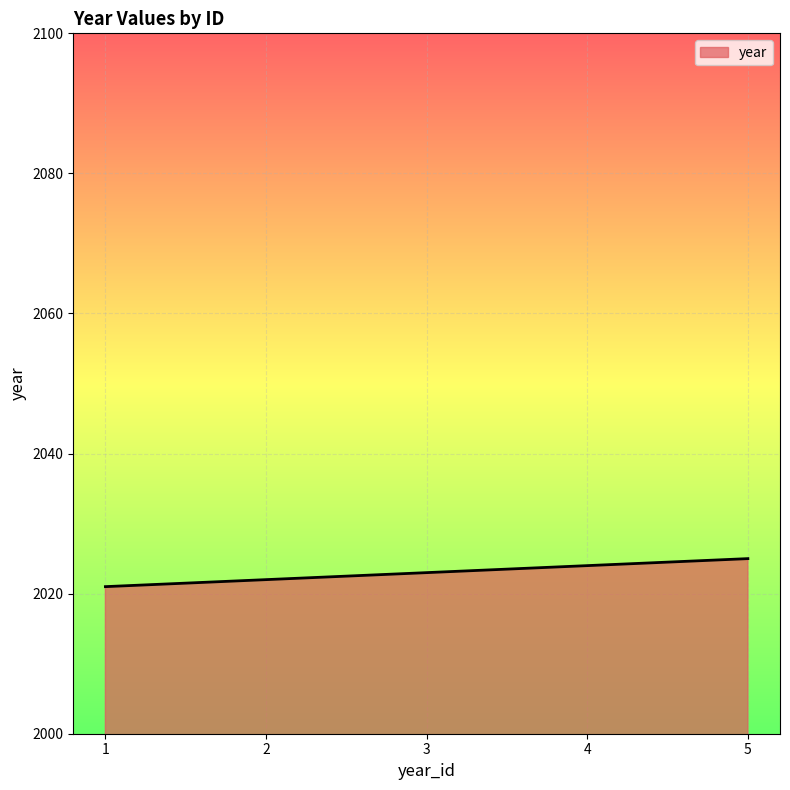

Reading left to right, list all the values displayed in this chart.

1=2021	2=2022	3=2023	4=2024	5=2025